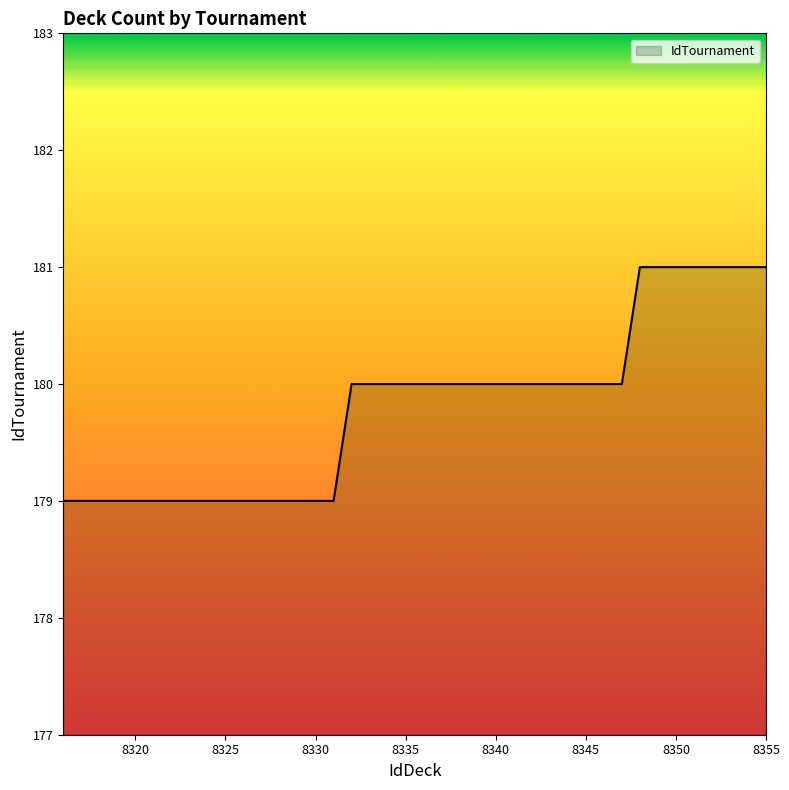

What is the greatest value displayed?

181